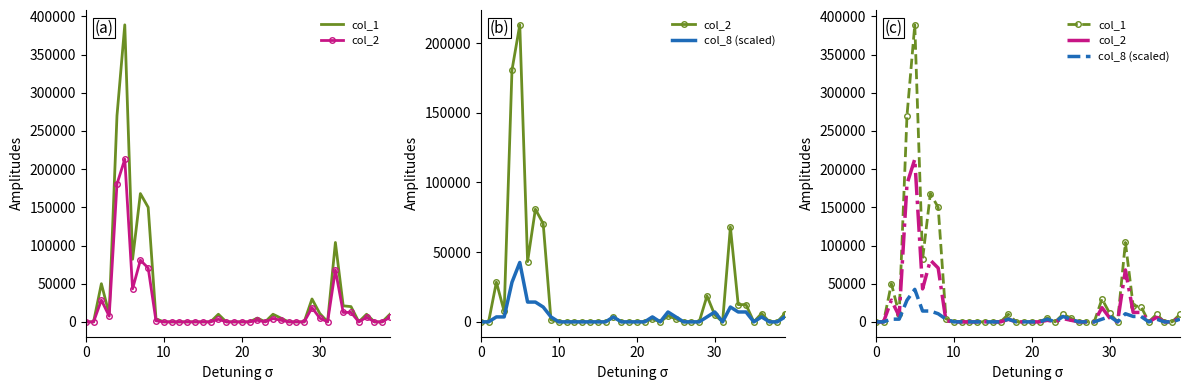

Reading left to right, list all the values displayed in this chart.

col_1: 0.0	0.0	50000.0	10000.0	270000.0	389000.0	82000.0	168000.0	150000.0	4000.0	0.0	0.0	0.0	0.0	0.0	0.0	0.0	10000.0	0.0	0.0	0.0	0.0	5000.0	0.0	10000.0	5000.0	0.0	0.0	0.0	30000.0	11000.0	0.0	104000.0	21000.0	20000.0	0.0	10000.0	0.0	0.0	10000.0
col_2: 0.0	0.0	28500.0	7500.0	180600.0	213030.0	43210.0	80820.0	70500.0	1400.0	0.0	0.0	0.0	0.0	0.0	0.0	0.0	3400.0	0.0	0.0	0.0	0.0	2050.0	0.0	4300.0	2150.0	0.0	0.0	0.0	18600.0	4930.0	0.0	68030.0	12330.0	12400.0	0.0	6000.0	0.0	0.0	6000.0
col_8 (scaled): 0.0	0.0	3550.5	3550.5	28404.0	42606.0	14202.0	14202.0	10651.5	3550.5	0.0	0.0	0.0	0.0	0.0	0.0	0.0	3550.5	0.0	0.0	0.0	0.0	3550.5	0.0	7101.0	3550.5	0.0	0.0	0.0	3550.5	7101.0	0.0	10651.5	7101.0	7101.0	0.0	3550.5	0.0	0.0	3550.5